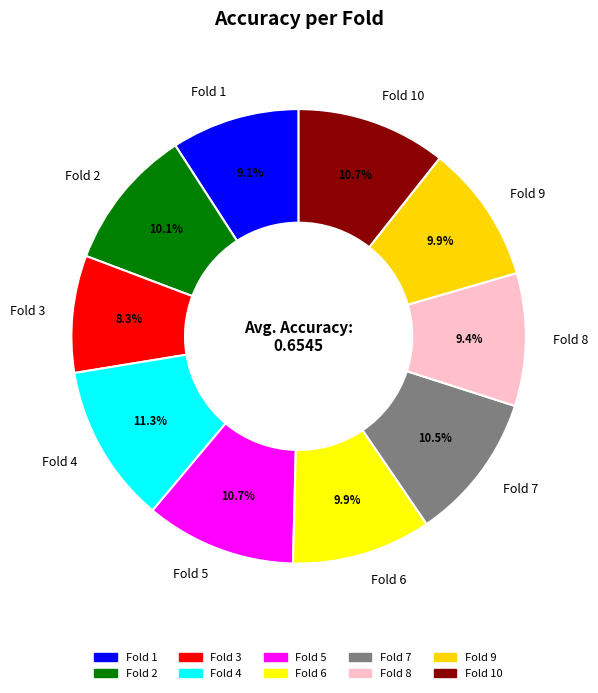

True or false: Fold 7 accounts for 17% of the total.

False